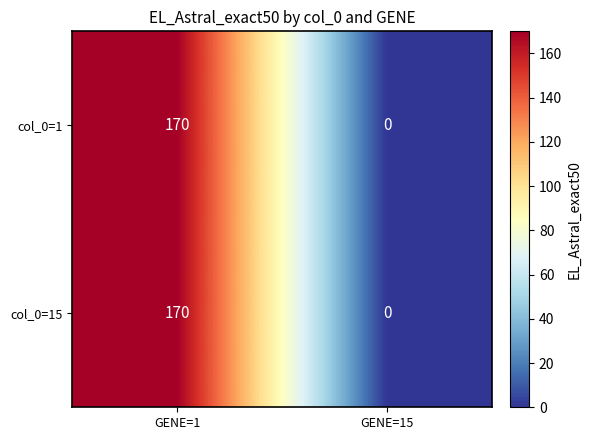

List the labels in order of col_0=1 value, smallest first.

GENE=15, GENE=1